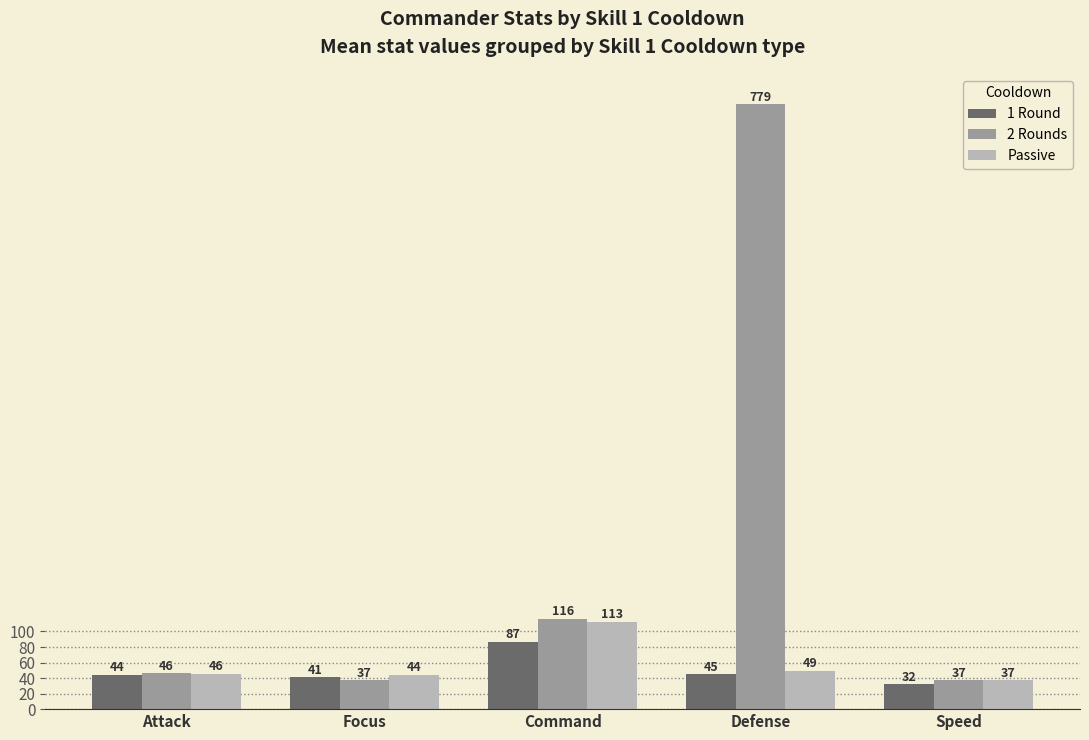

At how many categories does at least one series exceed 53?

2